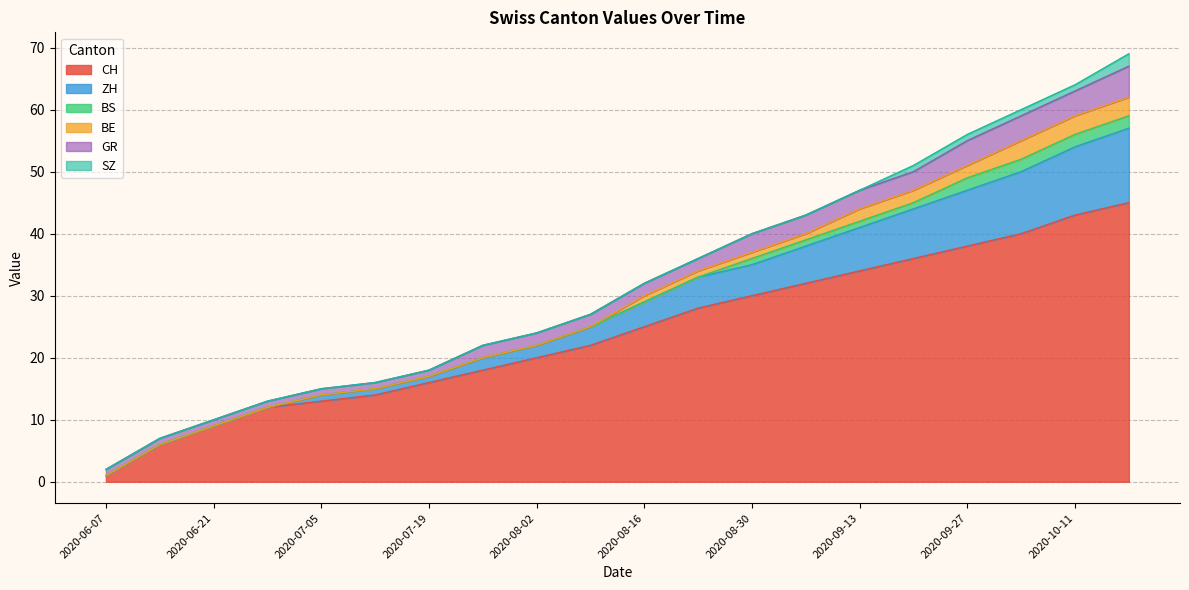

True or false: BS and BE cross at least once.

False